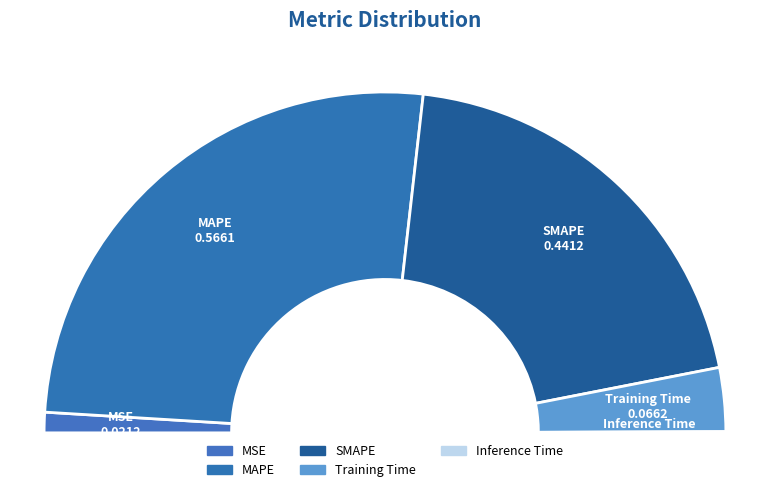

The Training Time slice represents 6% of the pie. True or false?

True